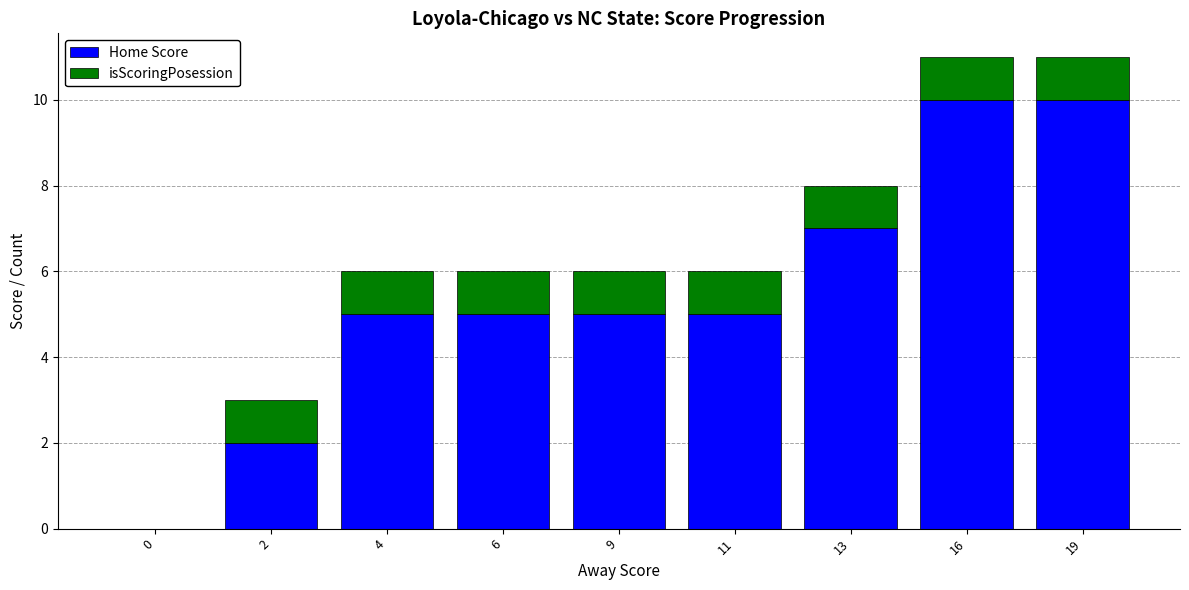

What is the total value across all series at 4?

6